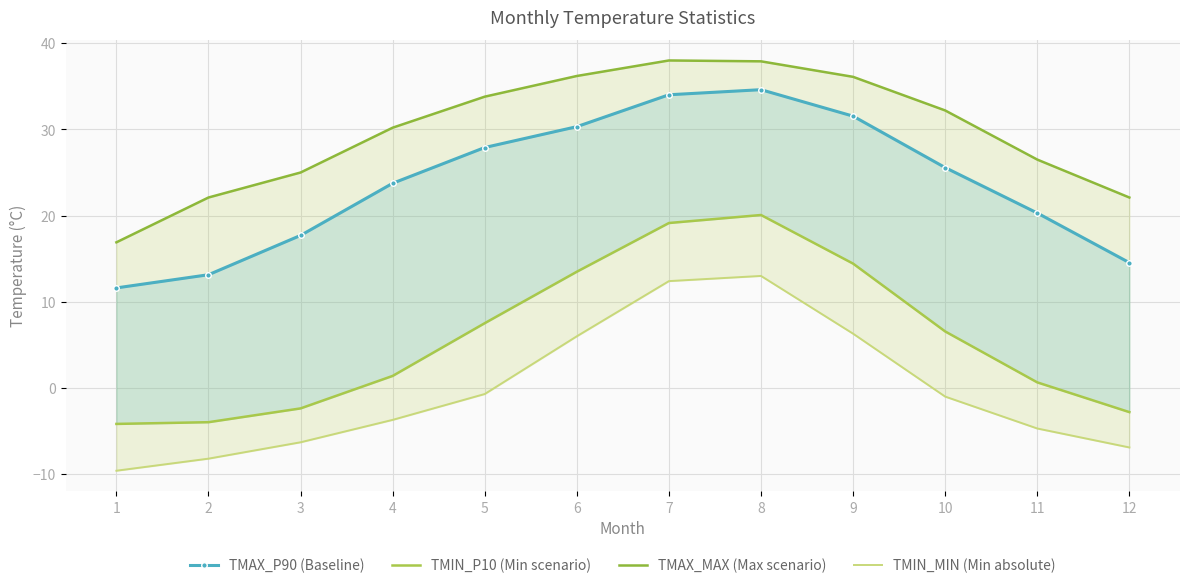

What are all the series names shown in the legend?

TMAX_P90 (Baseline), TMIN_P10 (Min scenario), TMAX_MAX (Max scenario), TMIN_MIN (Min absolute)